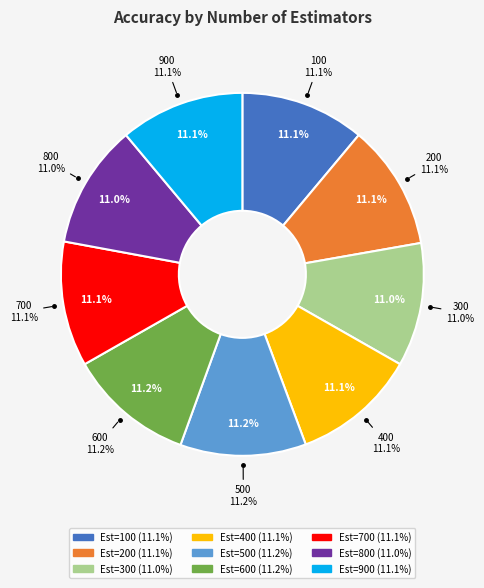

Does 300 account for over 50% of the chart?

No